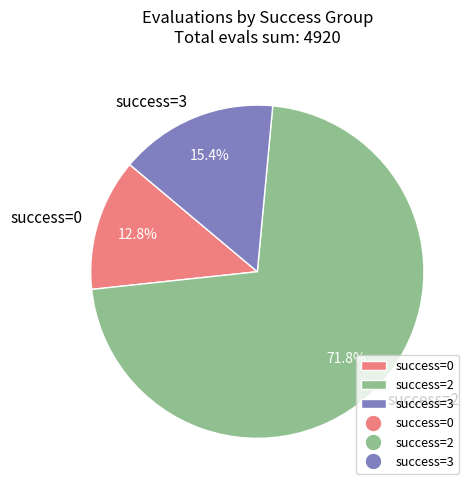

Approximately how many times larger is the value at success=0 compared to success=3?

0.8